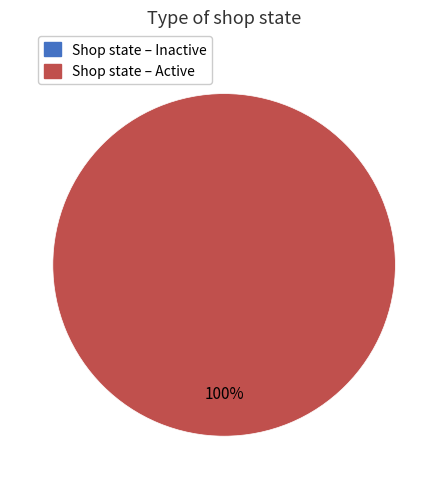

What is the change in value from Shop state – Inactive to Shop state – Active?

+1